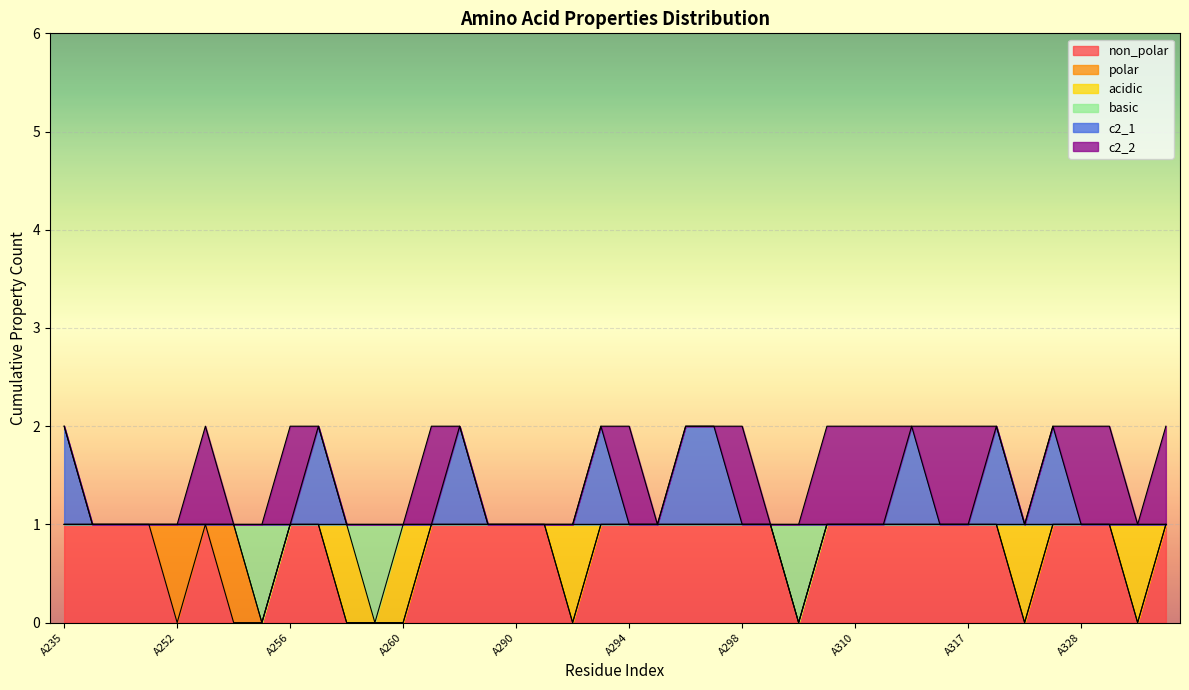

Rank the series at A295 from highest to lowest value.

non_polar, basic, c2_1